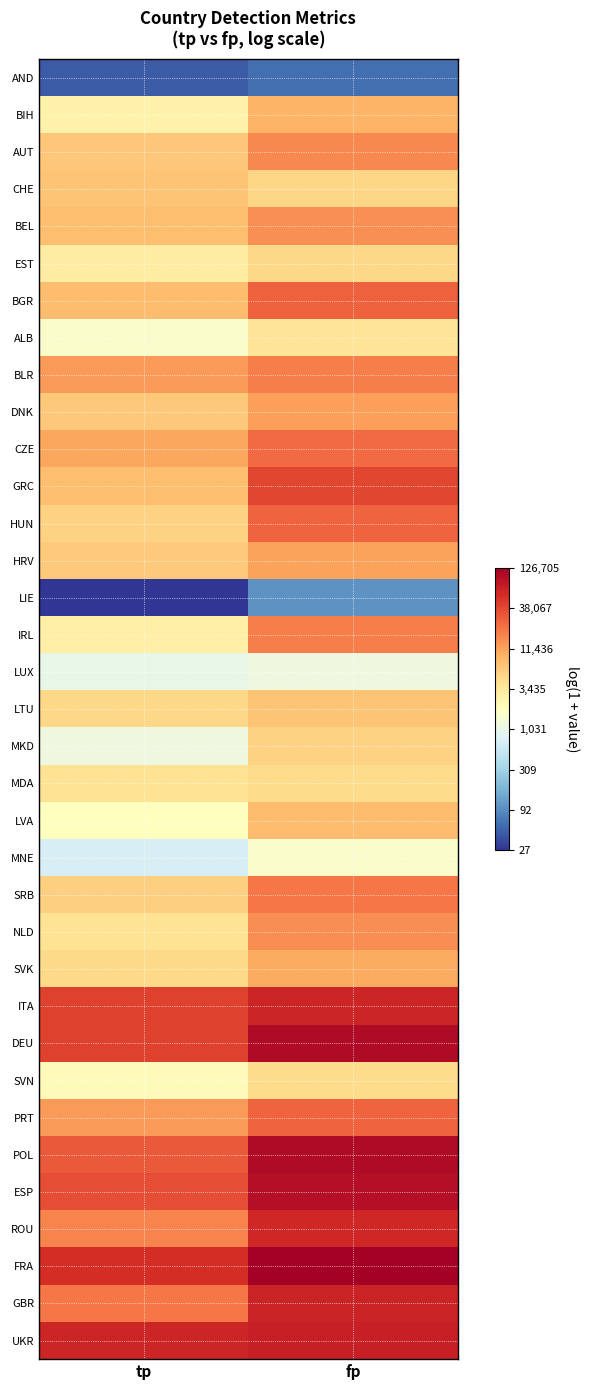

Between tp and fp, which is larger?

fp